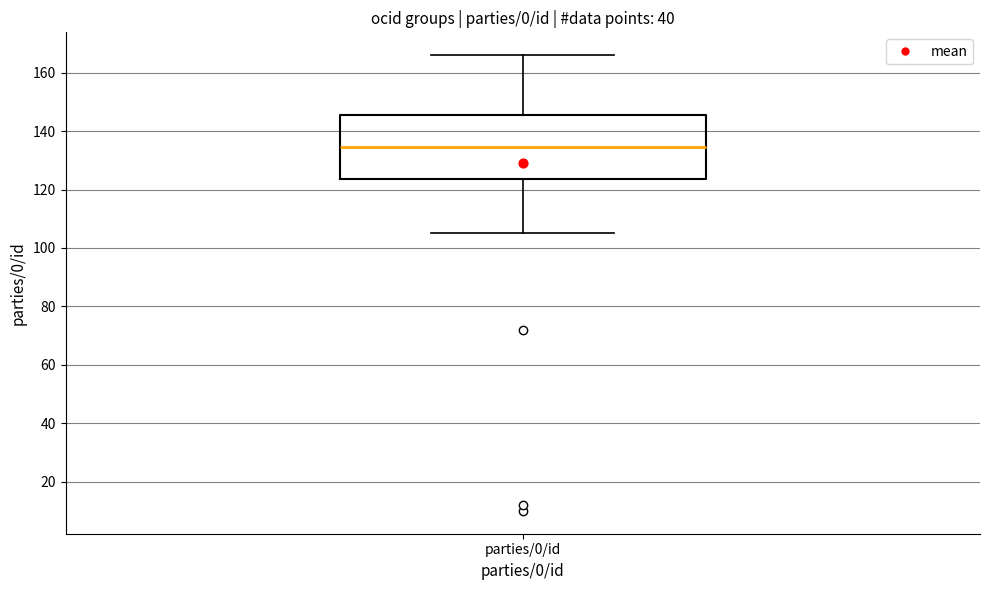

Transcribe this box plot: give where the median line is, the range the box spans, and where the two whiskers end, as read against the y-axis. The values are not printed on the chart, so give them approximately, as read against the axis.

median 134, box 124 to 146, whiskers 106 to 166